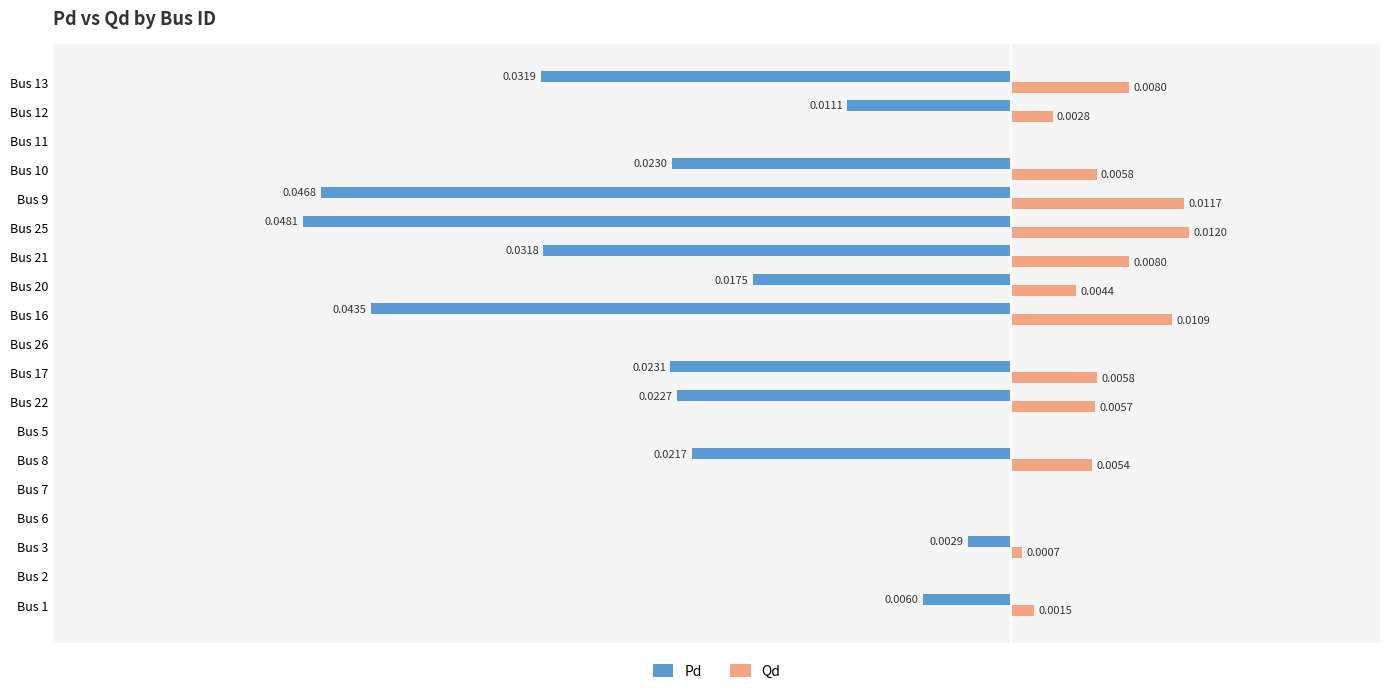

Which series has the largest total across all categories?

Qd